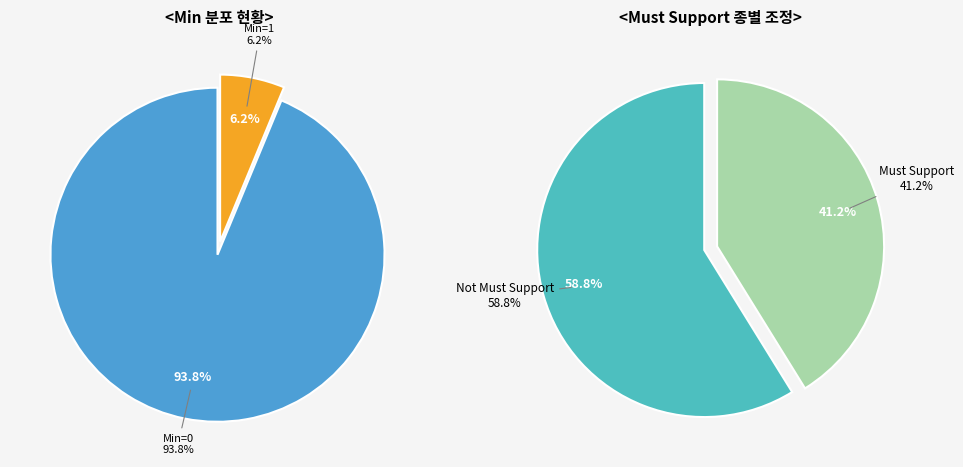

True or false: BodyStructure.location accounts for 9% of the total.

False